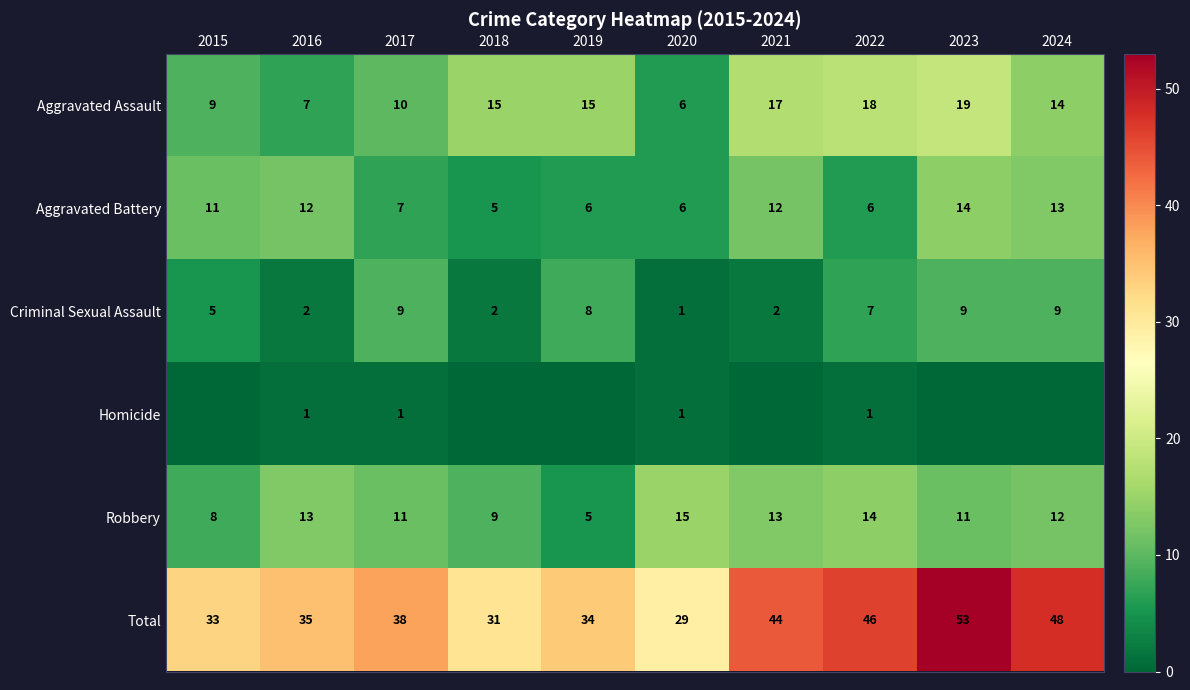

What is the difference between the maximum and minimum values in the Total series?

24